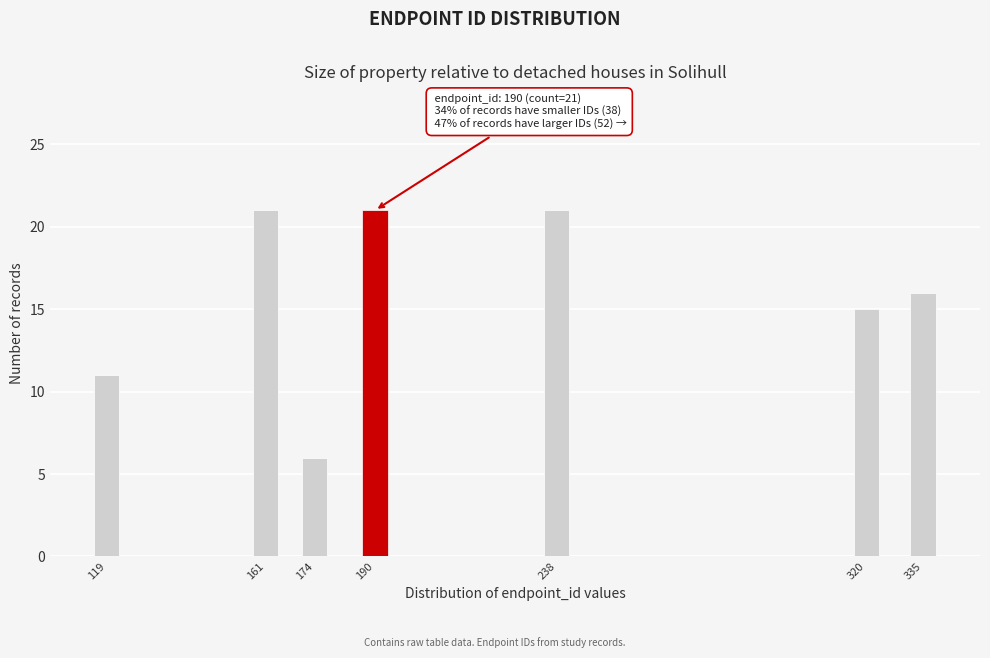

Reading left to right, extract all data points from this chart.

119=11	161=21	174=6	190=21	238=21	320=15	335=16